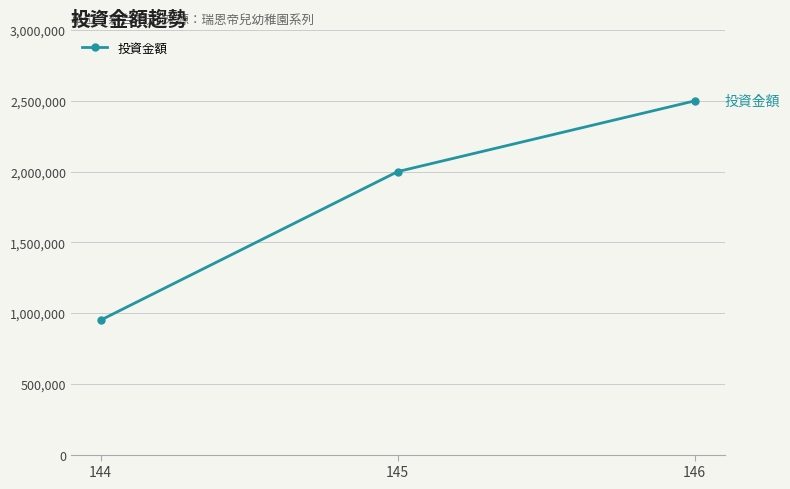

What is the difference between the values at 146 and 145?

500000